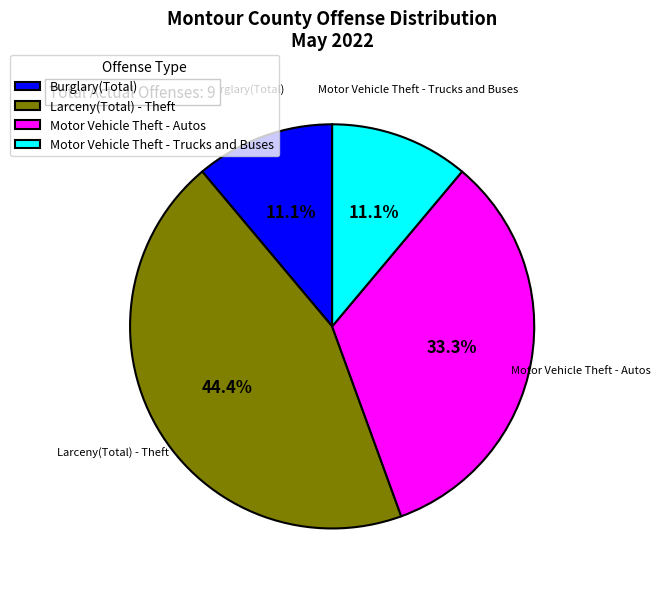

Which category has the biggest portion of the pie?

Larceny(Total) - Theft